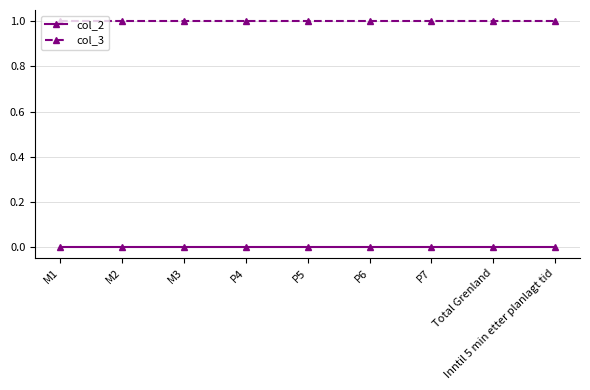

Which series has the largest total across all categories?

col_3